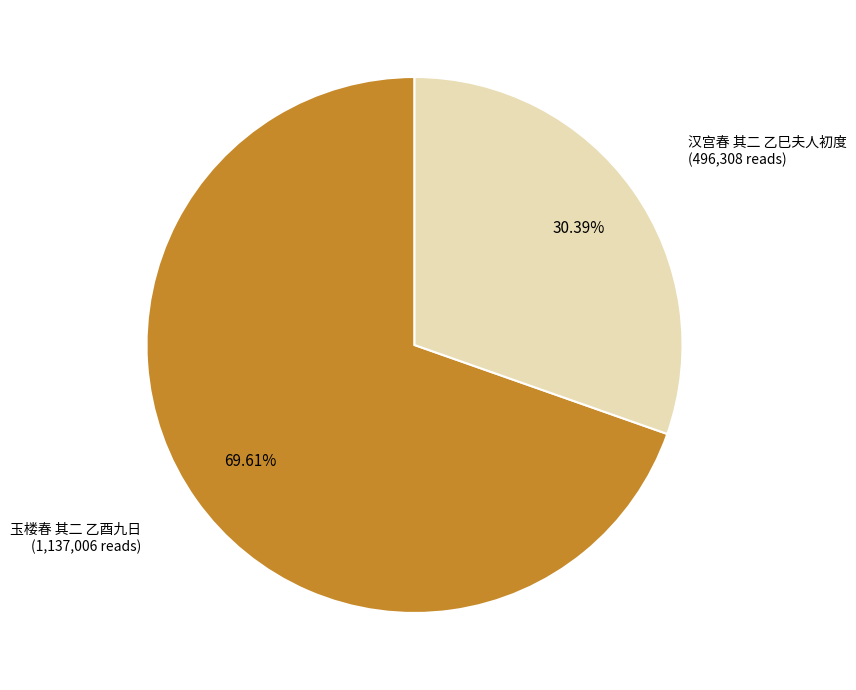

Rank the categories by value from lowest to highest.

汉宫春 其二 乙巳夫人初度, 玉楼春 其二 乙酉九日